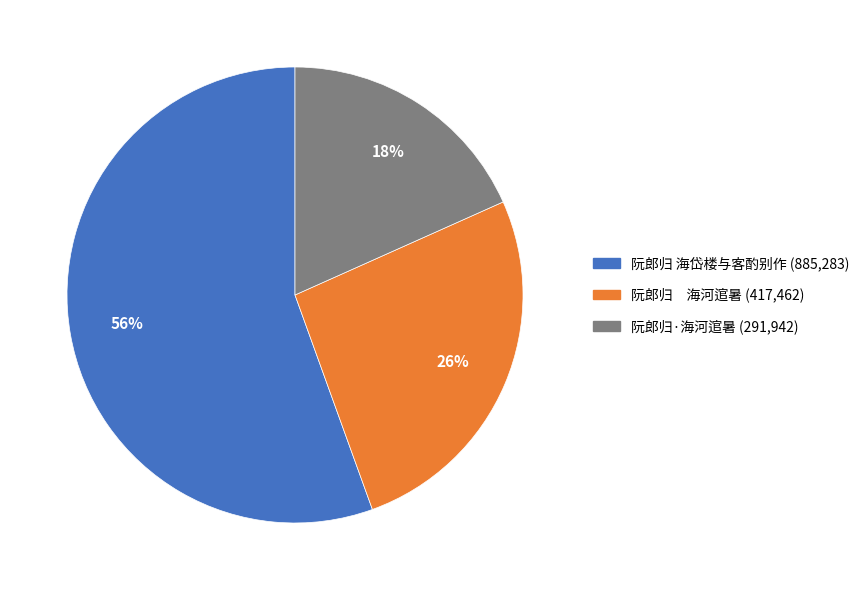

Rank the categories by value from lowest to highest.

阮郎归·海河逭暑, 阮郎归 海河逭暑, 阮郎归 海岱楼与客酌别作